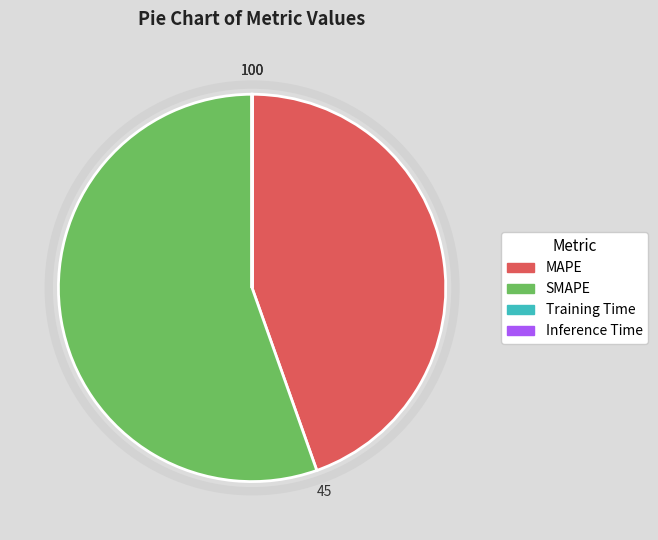

Is it true that SMAPE is 55% of the pie?

True